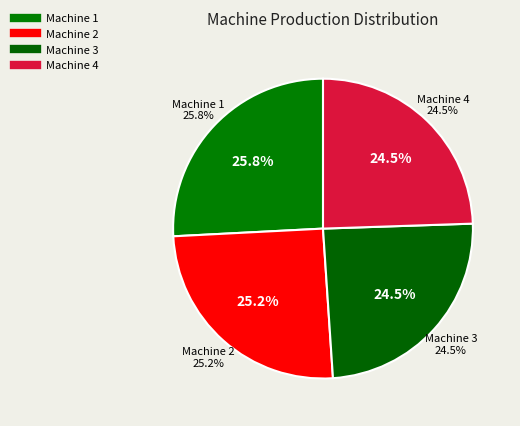

What percentage is the Machine 3 slice, to the nearest percent?

24%